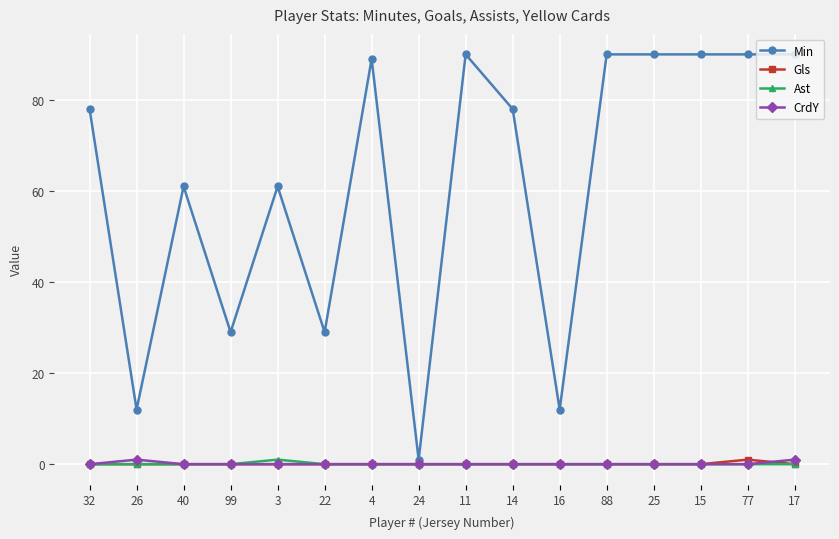

What is the highest value of the Min series?

90